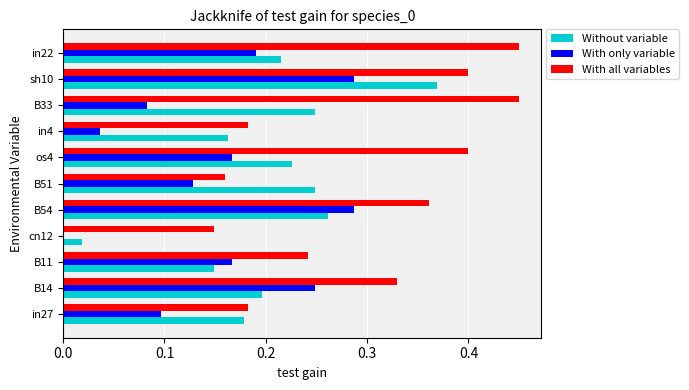

The value of Without variable at in4 is 0.2. True or false?

True